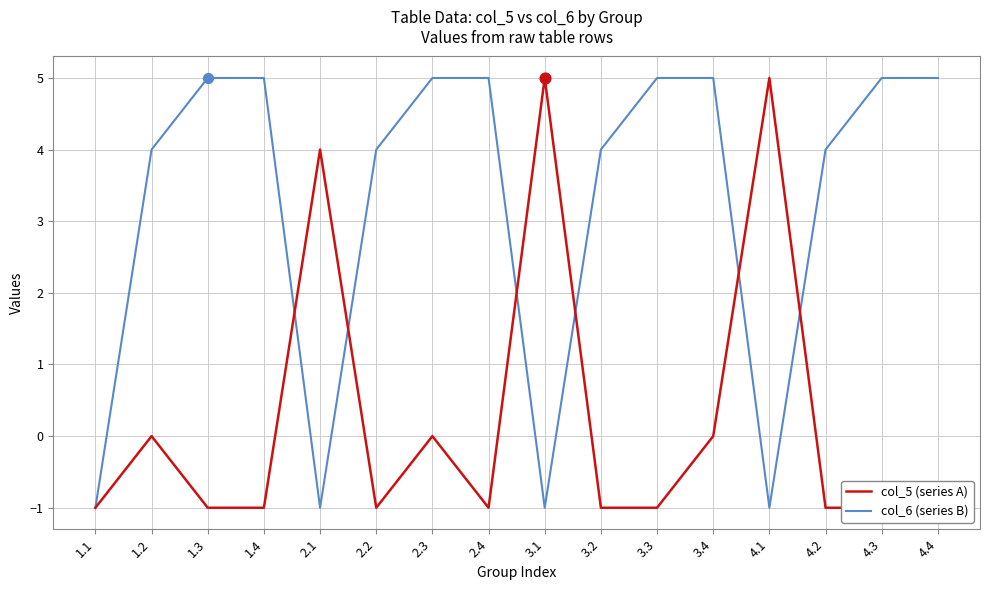

Which series contains the highest Y value?

col_5 (series A)